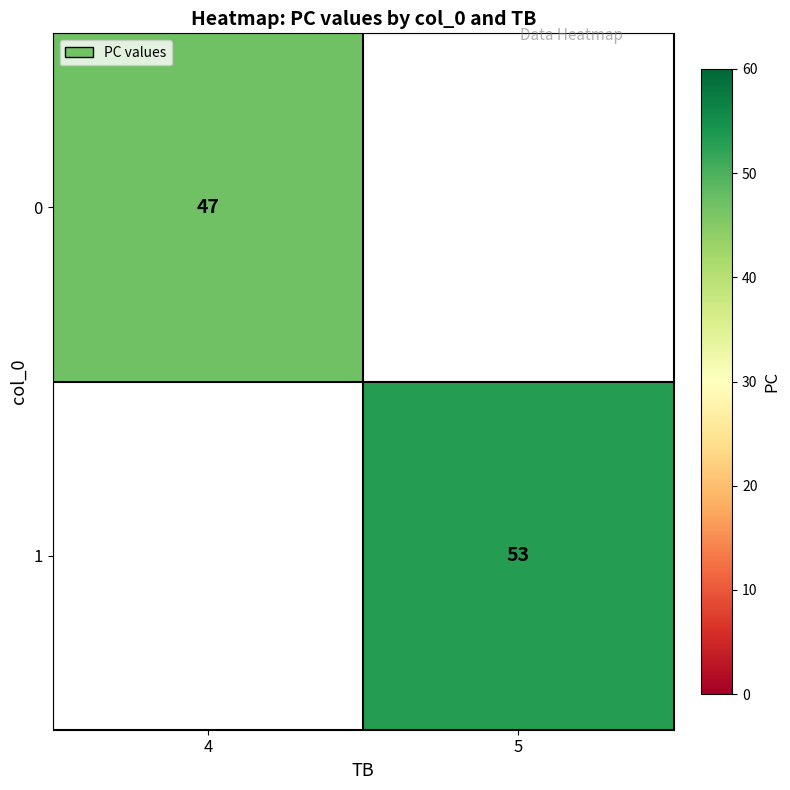

How many categories are shown in the chart?

2